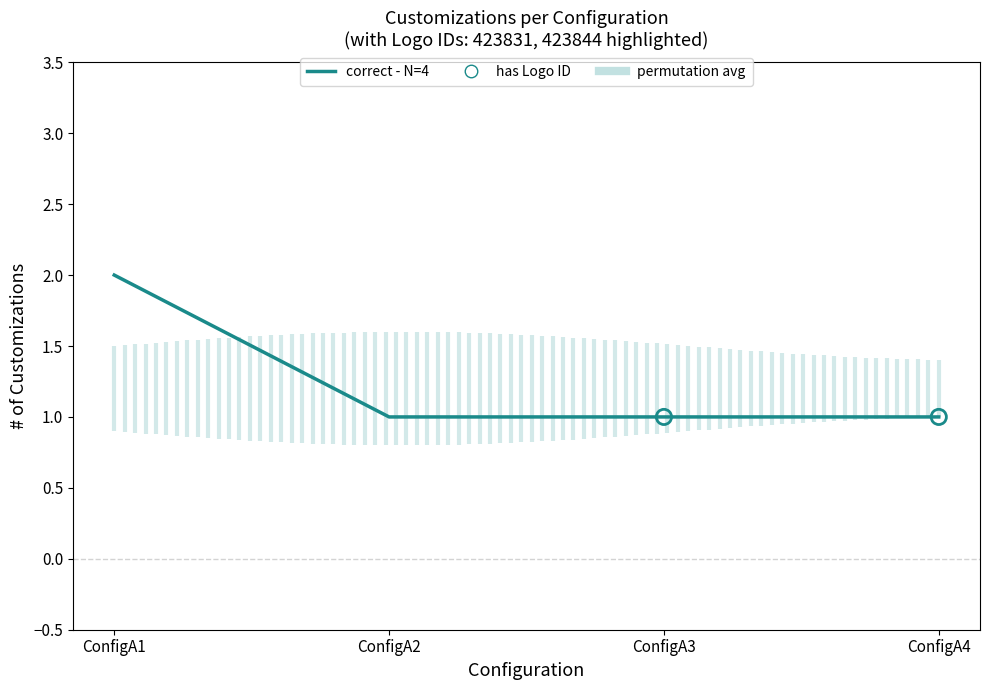

Approximately how many times larger is the value at ConfigA4 compared to ConfigA3?

1.0